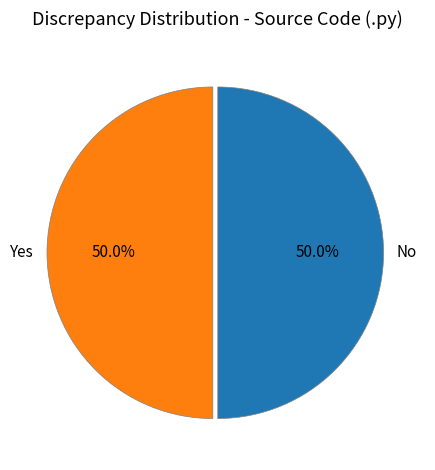

Approximately how many times larger is the value at Yes compared to No?

1.0